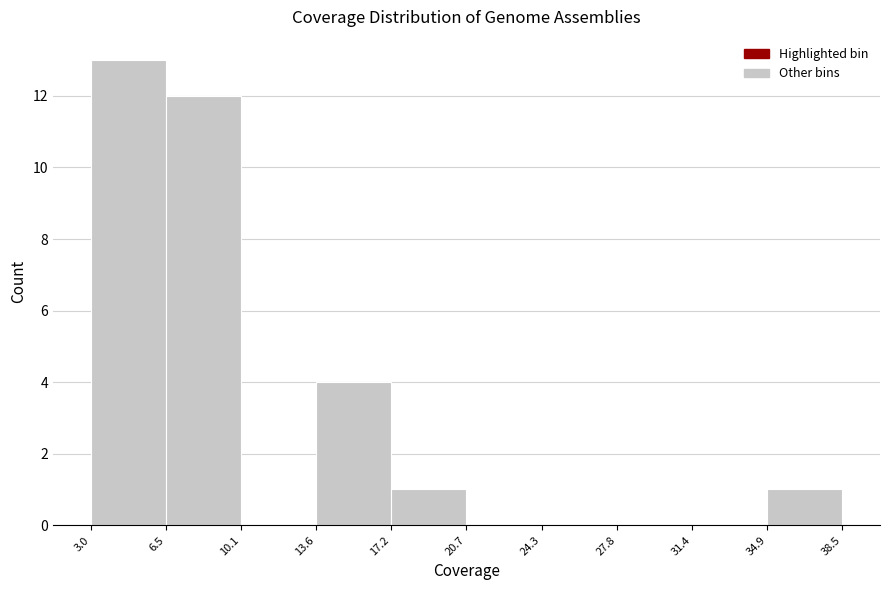

Reading left to right, list every bar in this chart as the range it spans on the x-axis followed by its height. The values are not printed on the chart, so give them approximately, as read against the axis.

3.0 to 6.5: 13
6.5 to 10.1: 12
10.1 to 13.6: 0
13.6 to 17.2: 4
17.2 to 20.7: 1
20.7 to 24.3: 0
24.3 to 27.8: 0
27.8 to 31.4: 0
31.4 to 34.9: 0
34.9 to 38.5: 1